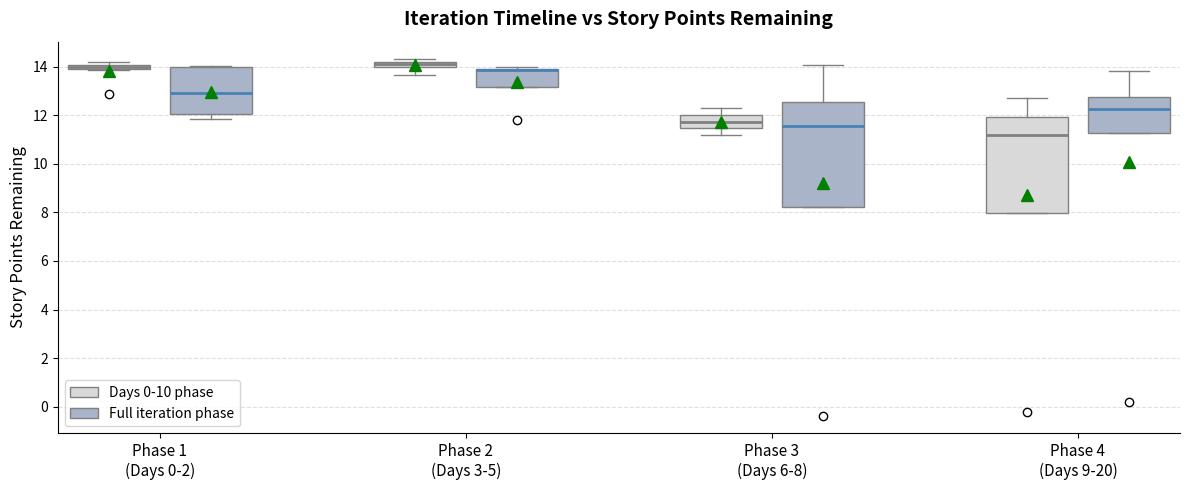

Comparing the boxes themselves (not the whiskers), which one is the tallest?

Phase 3 (Days 6-8) (Full iteration phase)